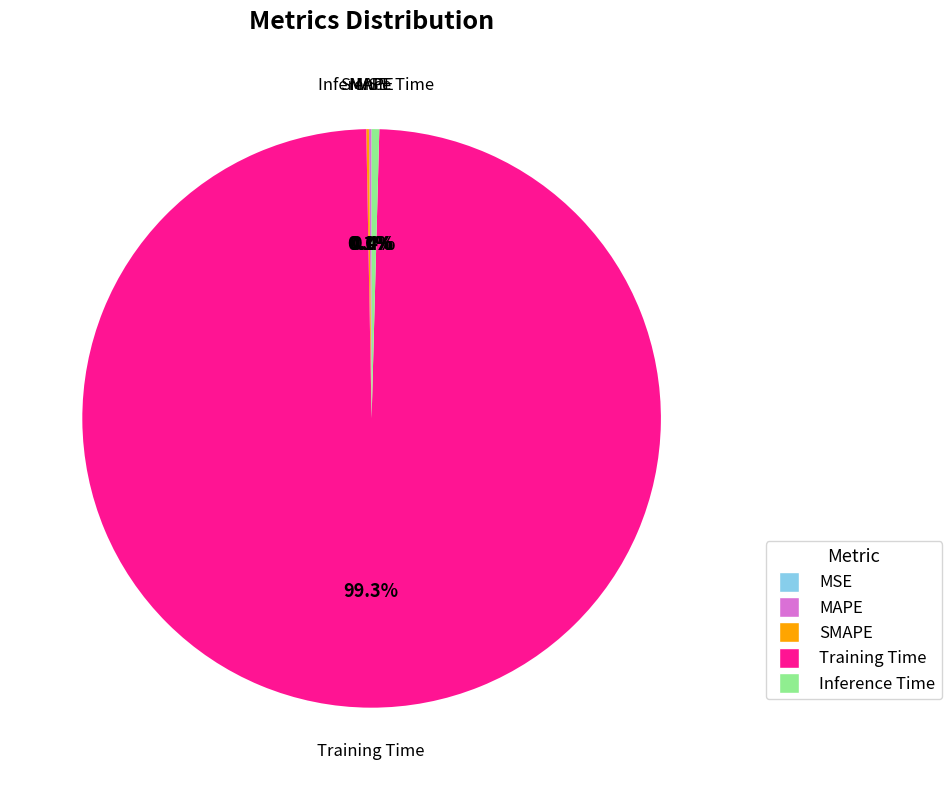

Is the sum of Training Time and Inference Time greater than half?

Yes